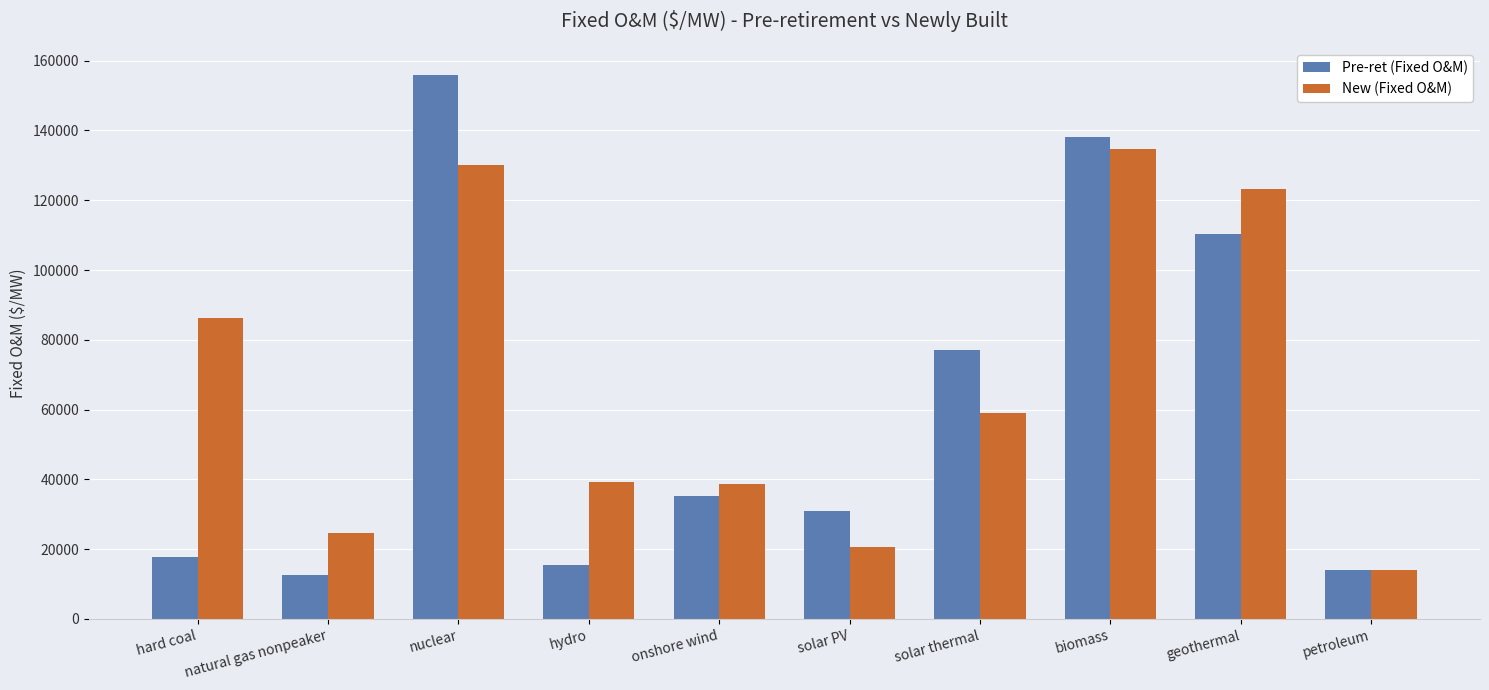

Where does the Pre-ret (Fixed O&M) series first go above 35090?

nuclear